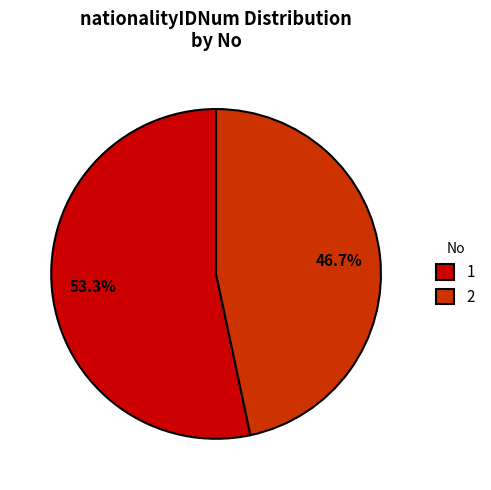

To the nearest percent, what is the difference between the 1 and 2 slice percentages?

7%